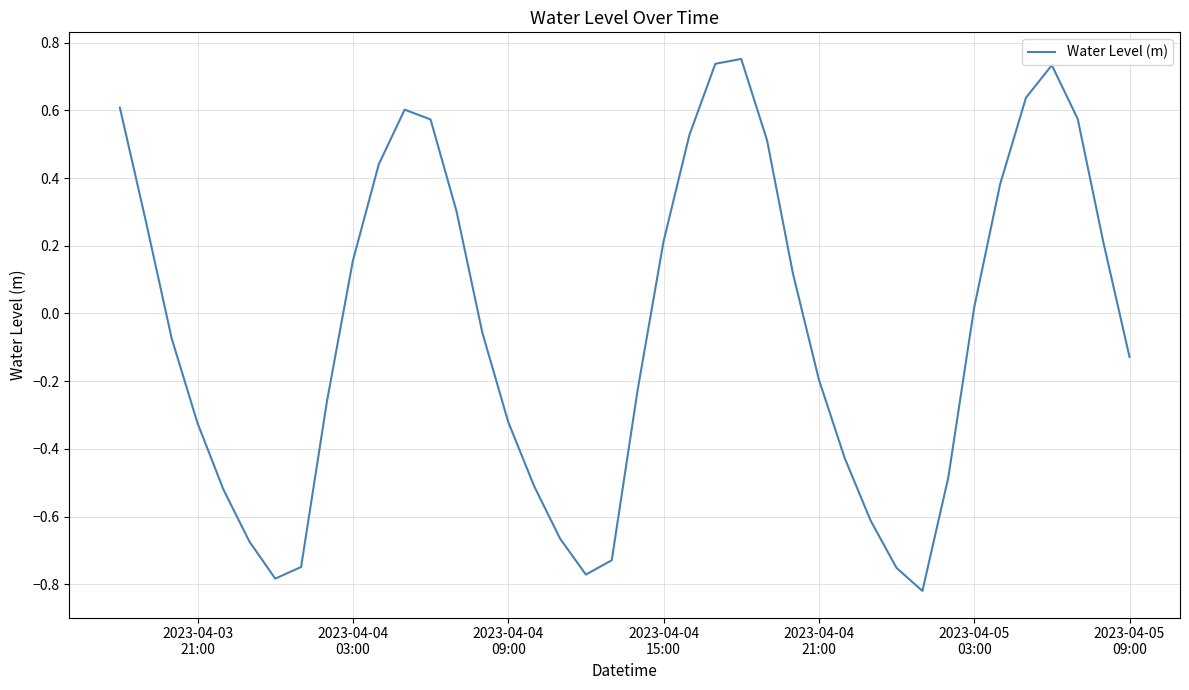

What is the difference between the maximum and minimum values?

1.6